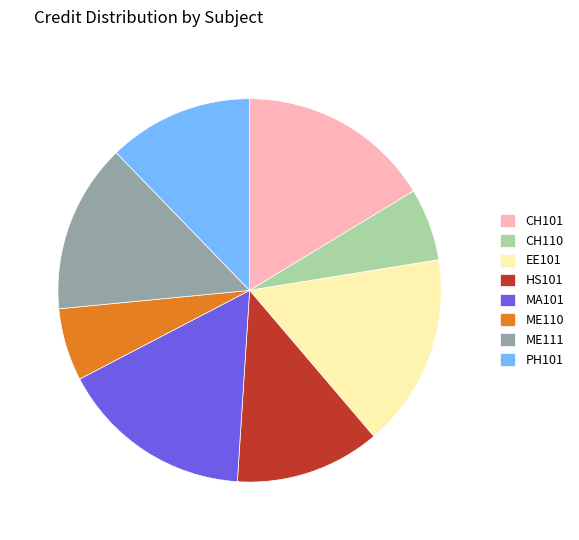

Does ME111 represent more than half of the total?

No